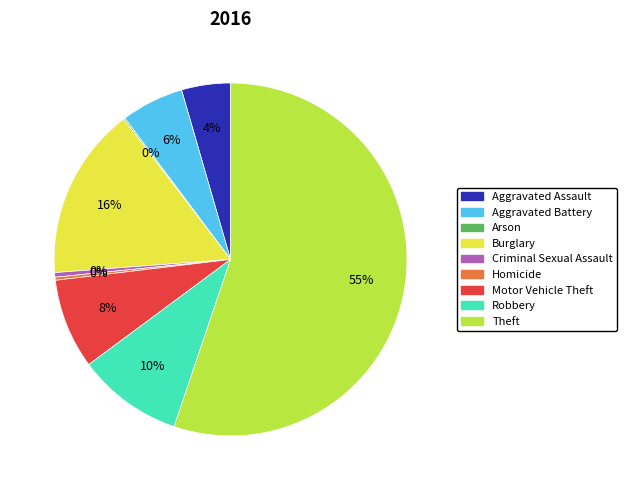

Combined, do Burglary and Theft account for over 50%?

Yes